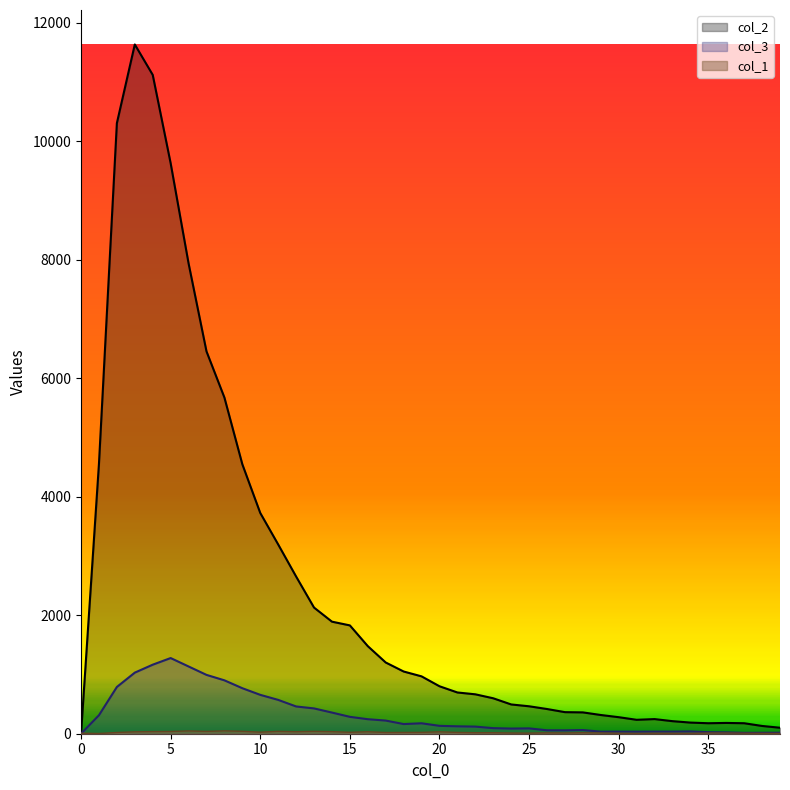

True or false: col_1 and col_3 intersect in this chart.

True